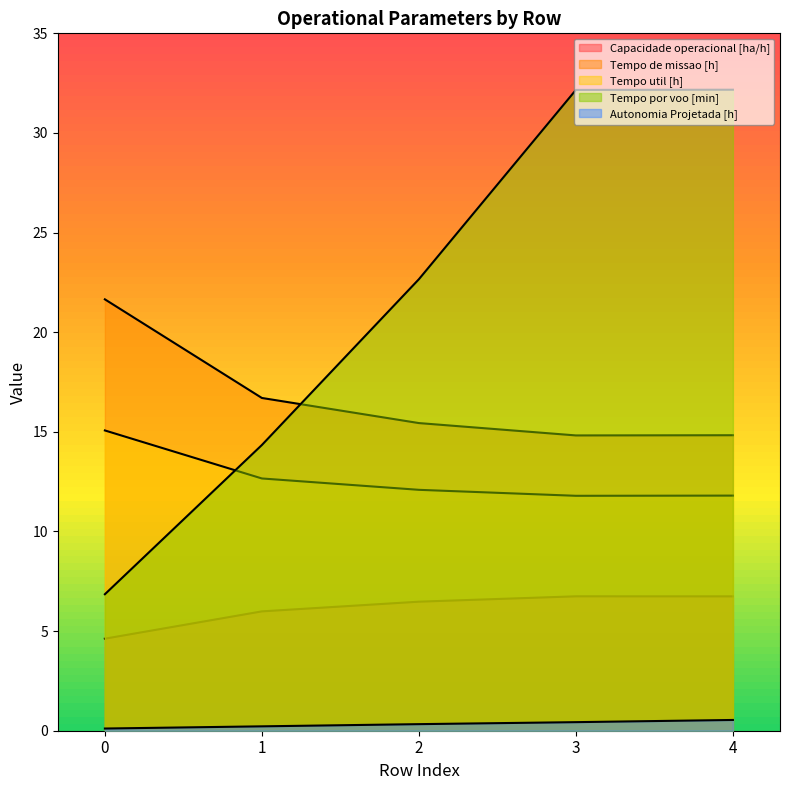

List the labels in order of Capacidade operacional [ha/h] value, largest first.

3, 4, 2, 1, 0